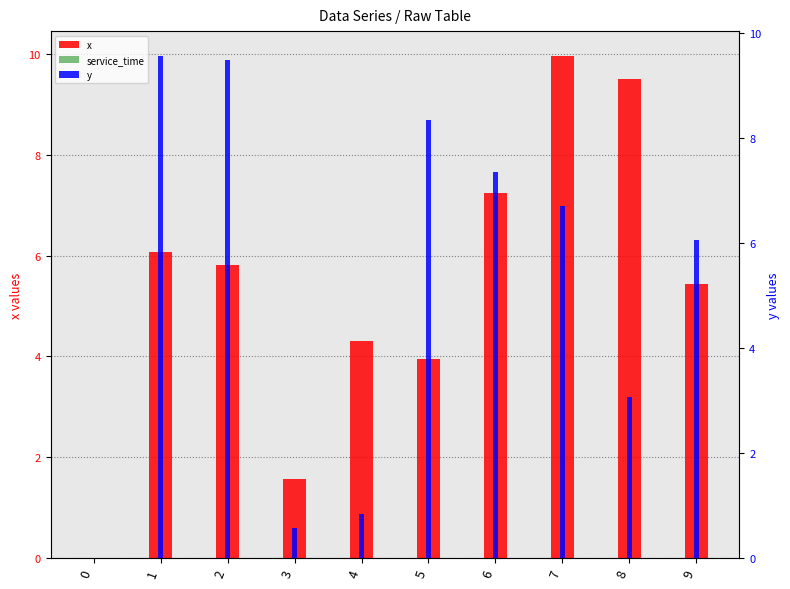

What is the difference between the second highest and minimum values in the x series?

9.5